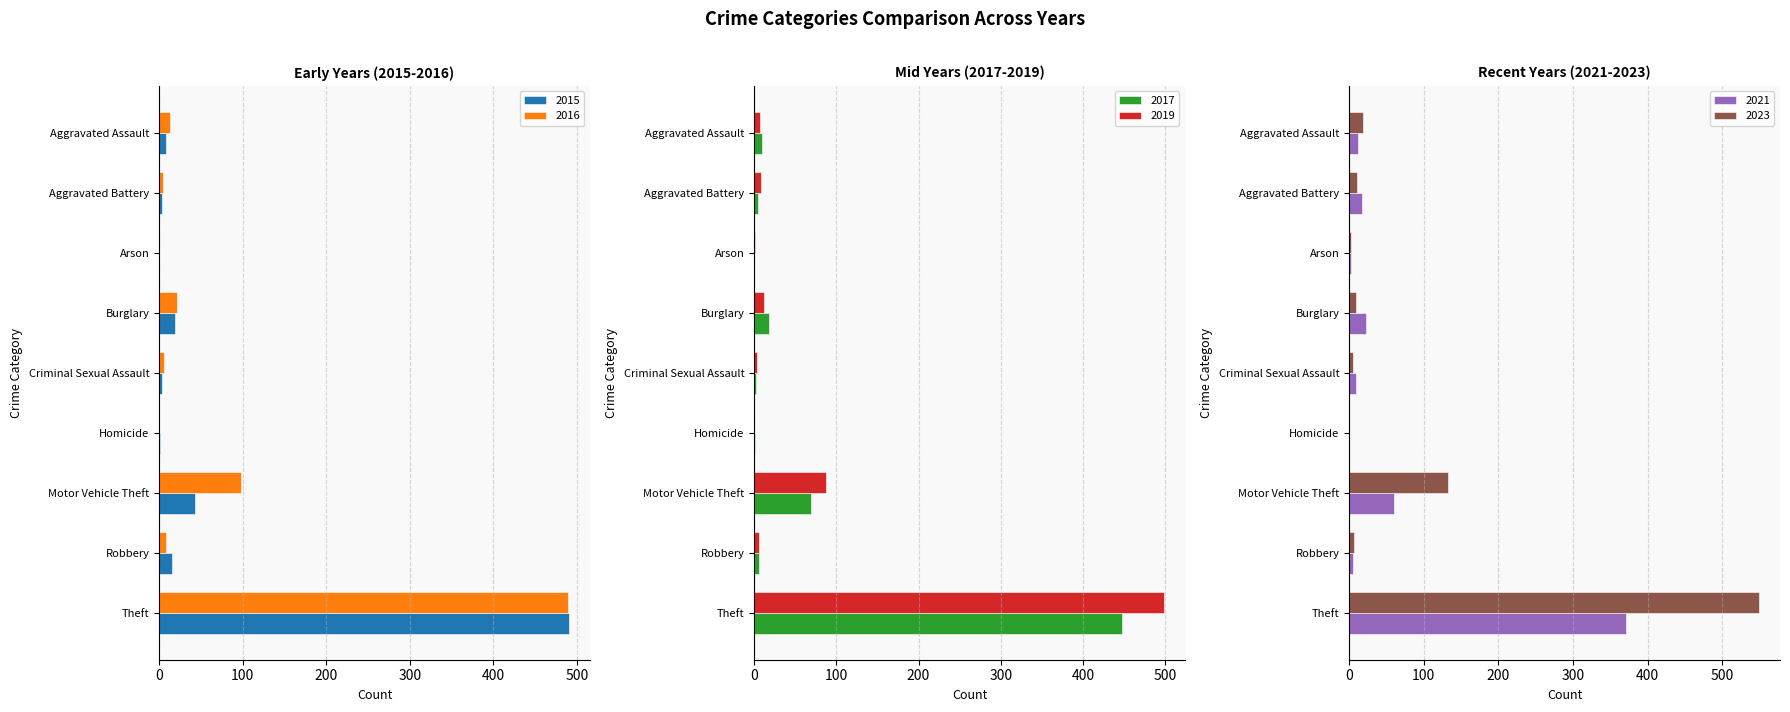

The 2017 series shows 2 at Criminal Sexual Assault. True or false?

True